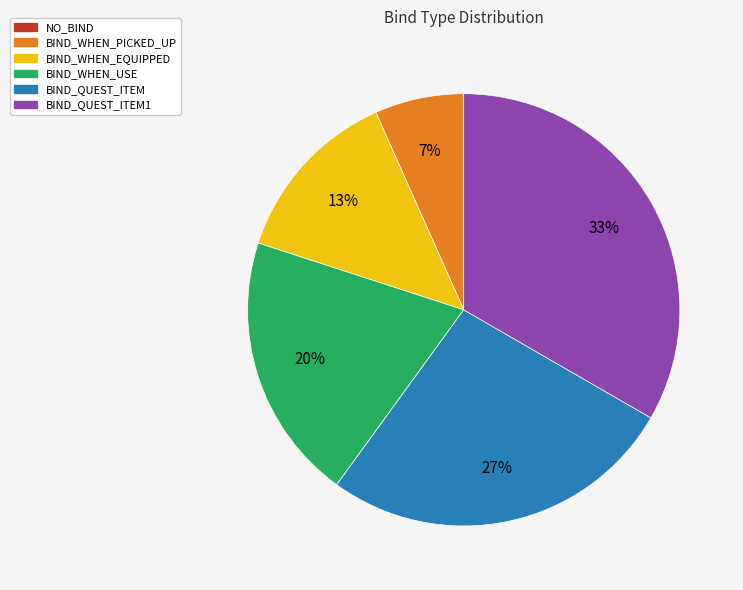

Do BIND_WHEN_USE and BIND_WHEN_EQUIPPED together represent more than half of the pie?

No